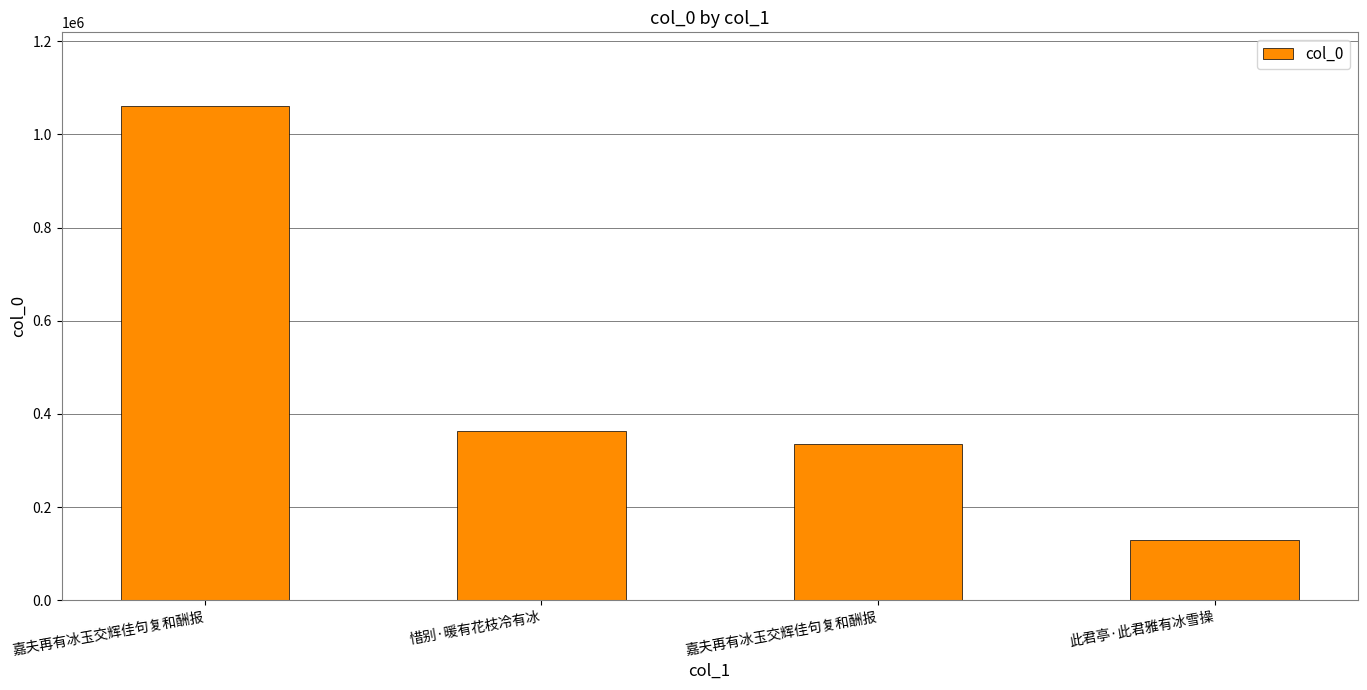

Does the chart contain any negative values?

No